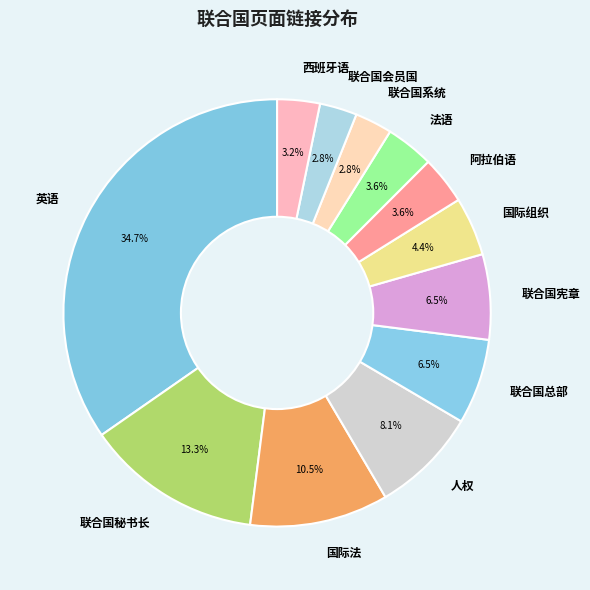

Which slice is the largest?

英语